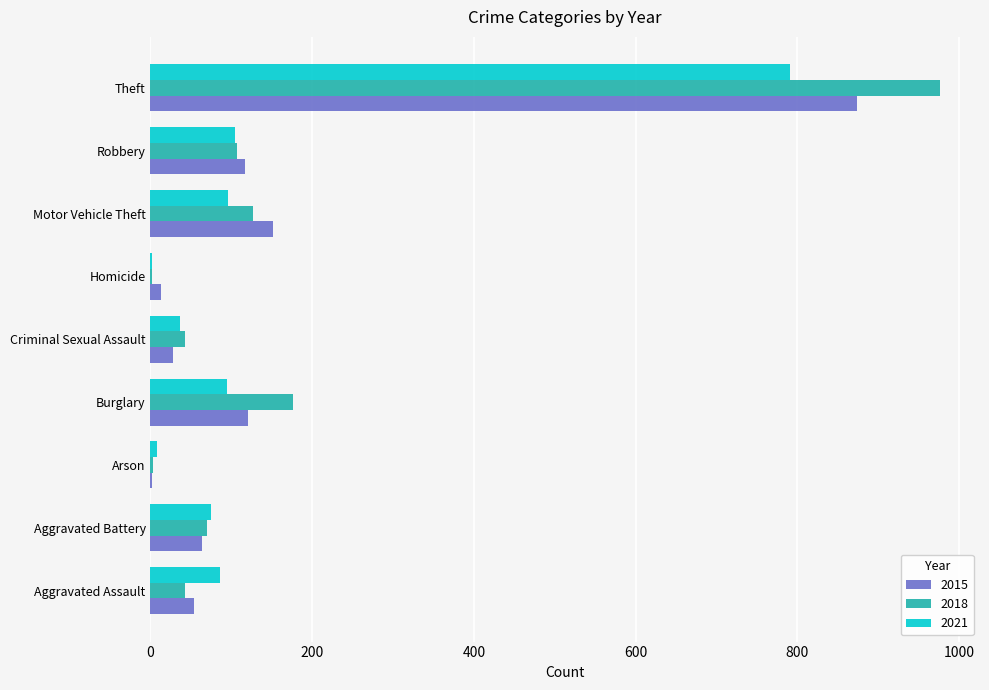

Which series changed the most between Burglary and Criminal Sexual Assault?

2018